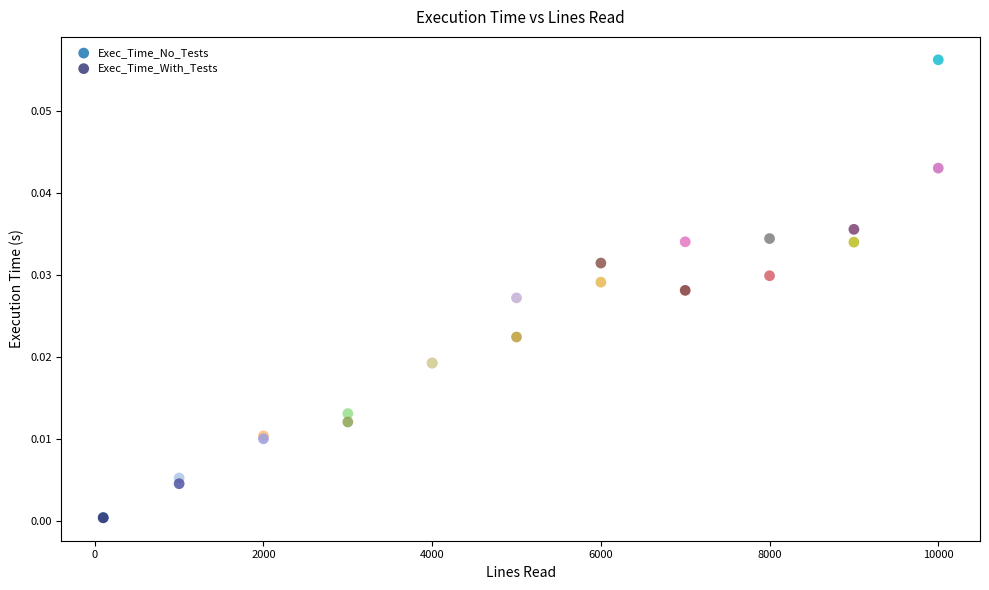

Which series has the largest Y range (max minus min)?

Exec_Time_No_Tests